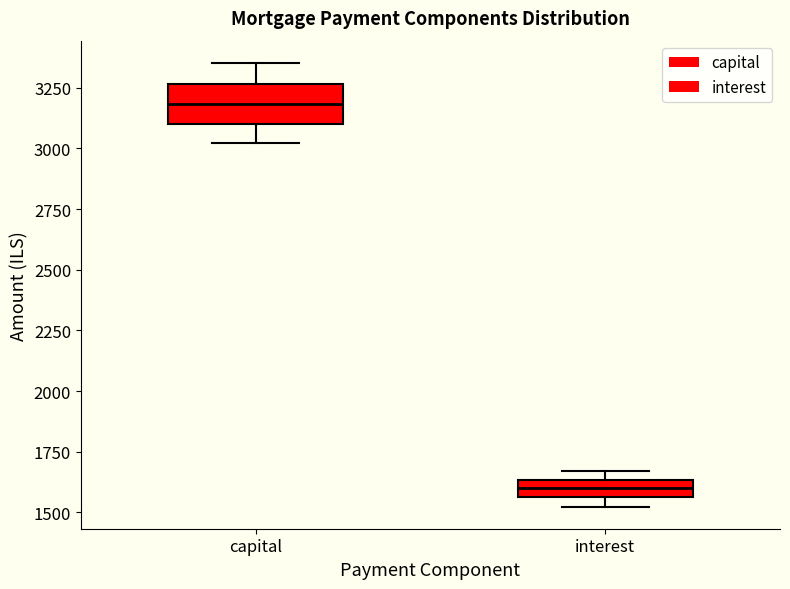

Where is the upper edge of the box for capital on the y-axis? The values are not printed on the chart, so give them approximately, as read against the axis.

3250